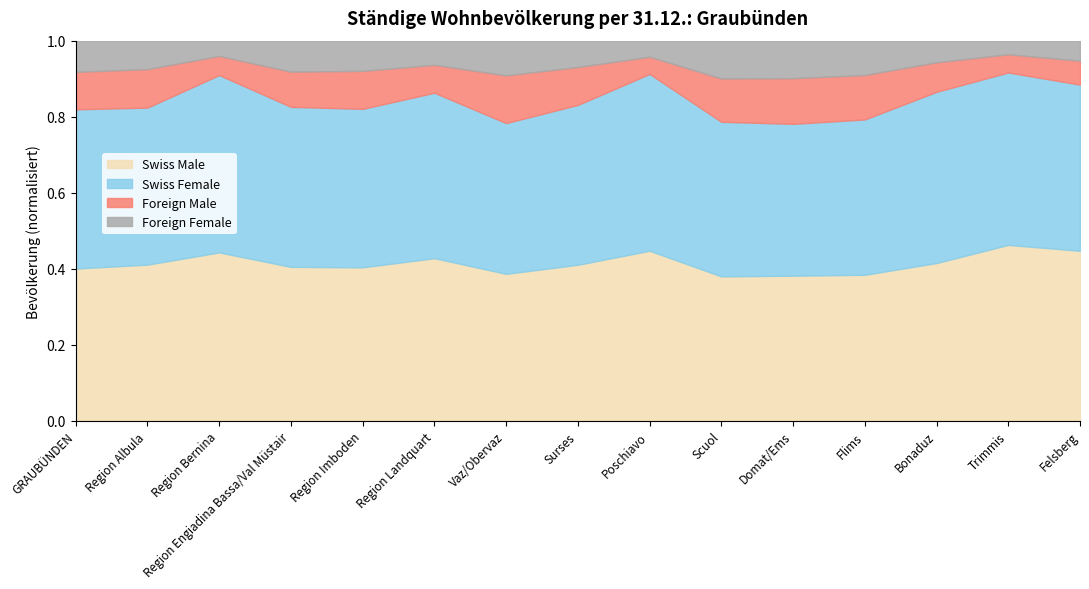

What is the label of the 9th point from the right?

Vaz/Obervaz